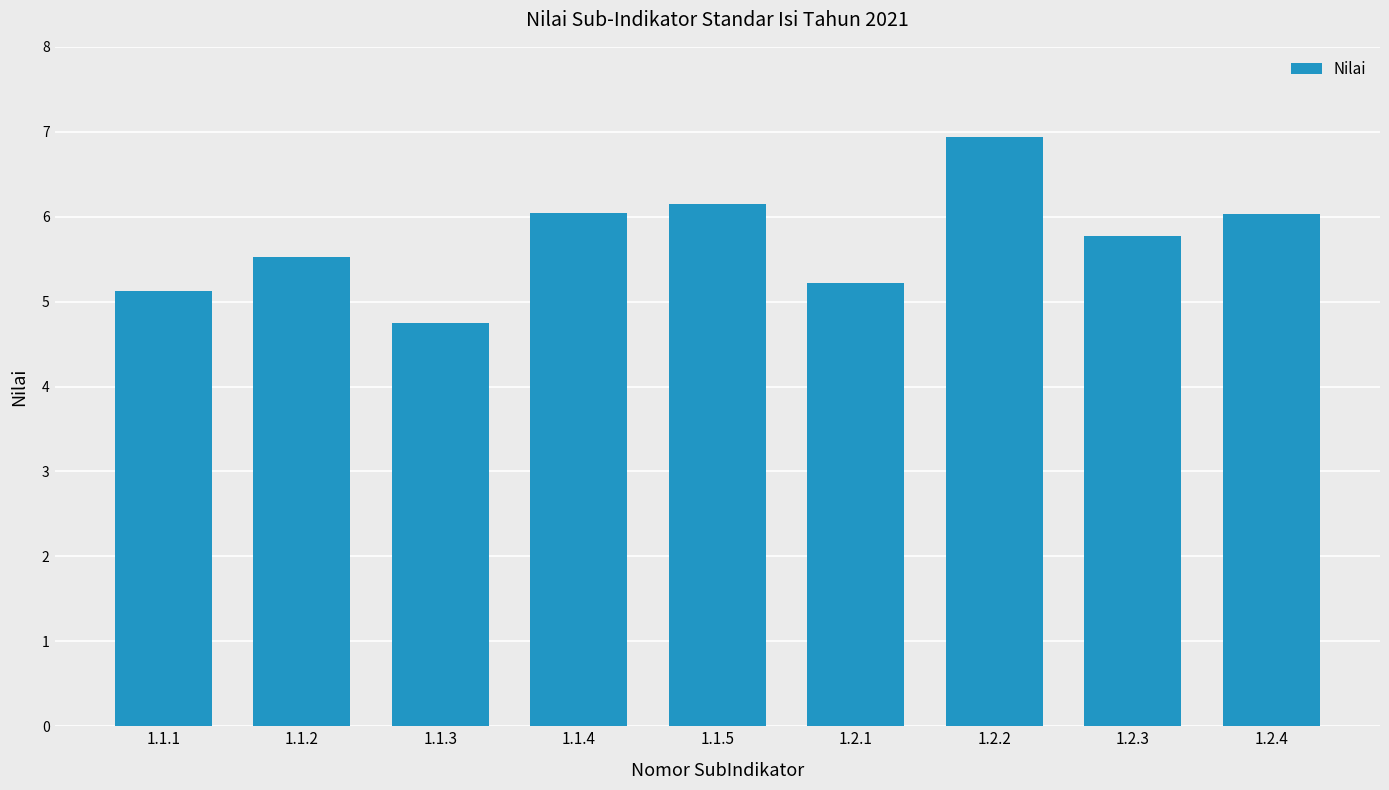

Between 1.1.5 and 1.2.1, which is larger?

1.1.5